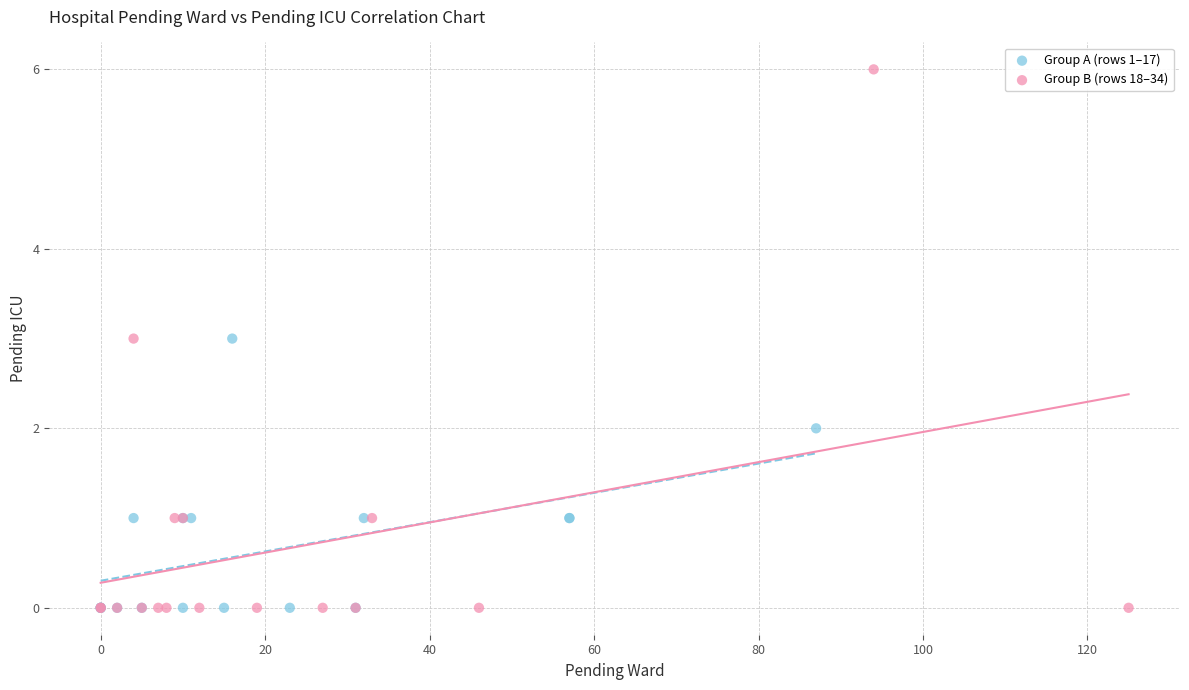

Which series contains the highest Y value?

Group B (rows 18–34)